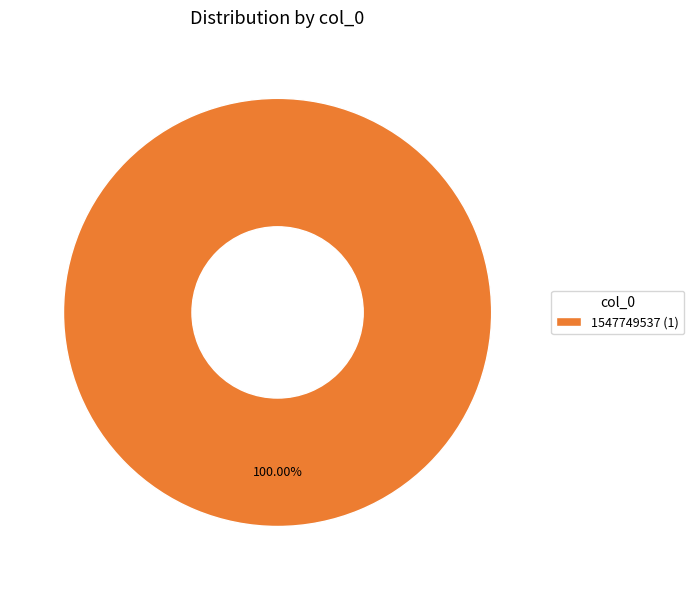

Rank the categories by value from lowest to highest.

1547749537 (1)